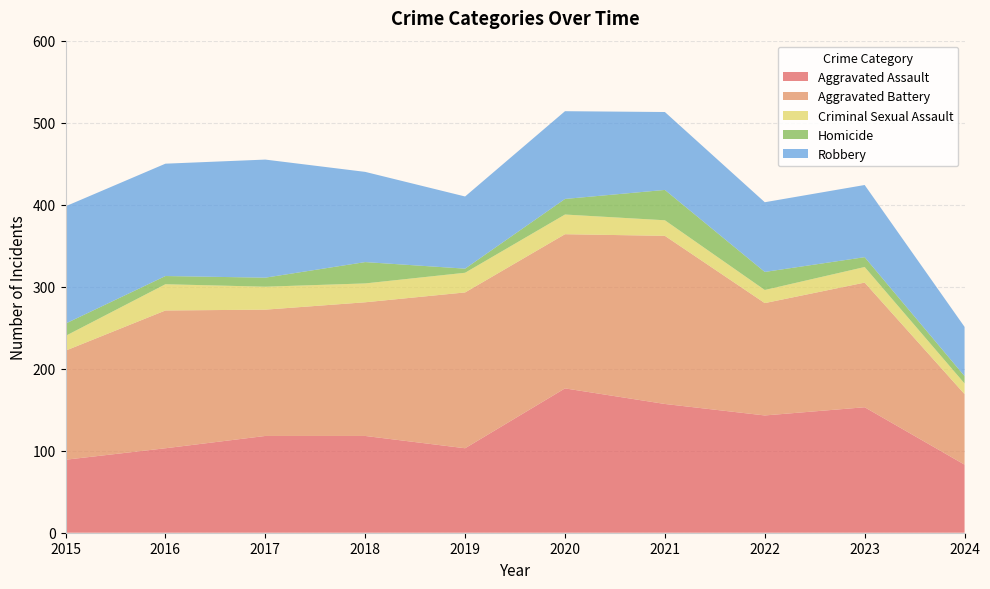

Reading left to right, transcribe all the data shown in this chart.

Aggravated Assault: 2015=89	2016=103	2017=118	2018=118	2019=103	2020=176	2021=157	2022=143	2023=153	2024=83
Aggravated Battery: 2015=133	2016=168	2017=154	2018=163	2019=190	2020=188	2021=205	2022=137	2023=152	2024=86
Criminal Sexual Assault: 2015=18	2016=32	2017=28	2018=23	2019=24	2020=24	2021=19	2022=16	2023=19	2024=13
Homicide: 2015=15	2016=10	2017=11	2018=26	2019=5	2020=19	2021=37	2022=22	2023=12	2024=9
Robbery: 2015=143	2016=137	2017=144	2018=110	2019=88	2020=107	2021=95	2022=85	2023=88	2024=60